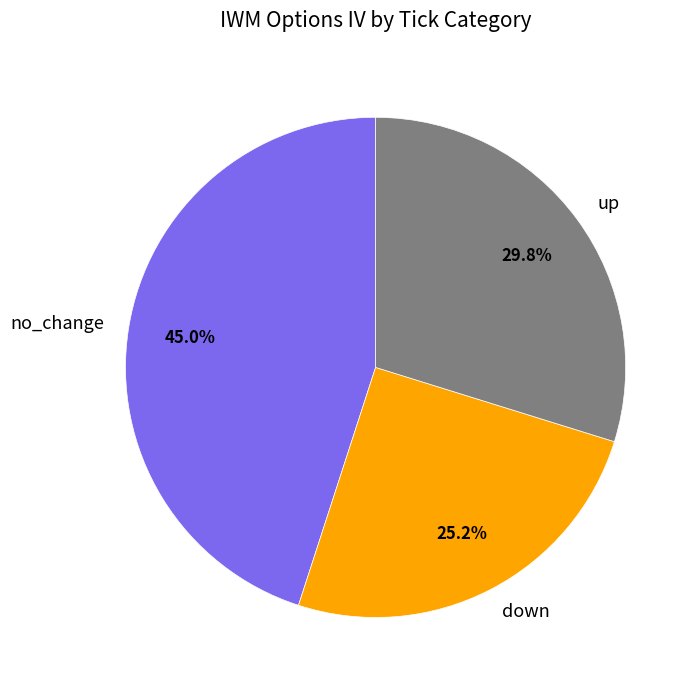

Is there a majority slice in this chart?

No